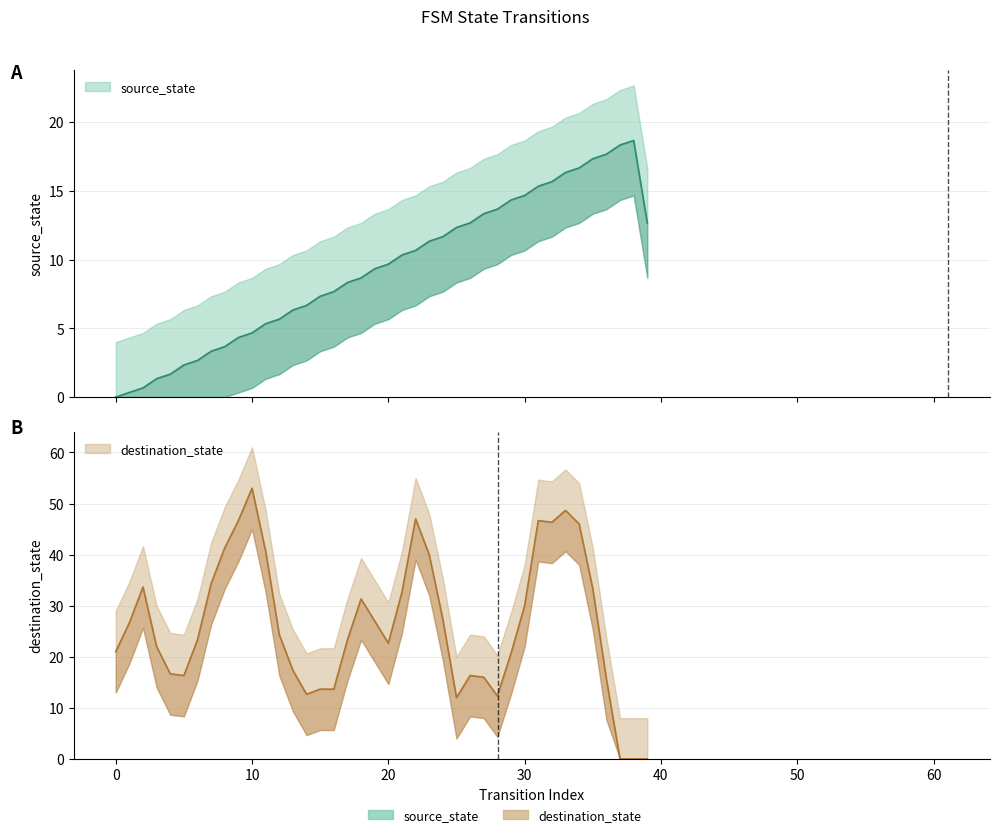

Does the chart display data point markers on the line(s)?

No